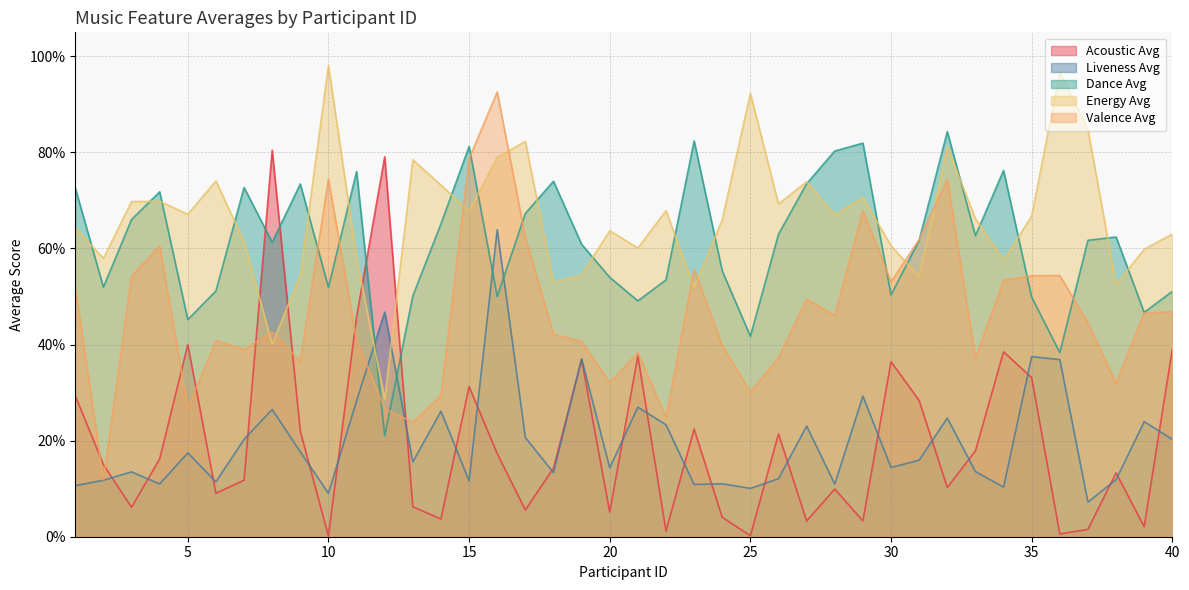

Which label corresponds to the smallest value in the chart?

10